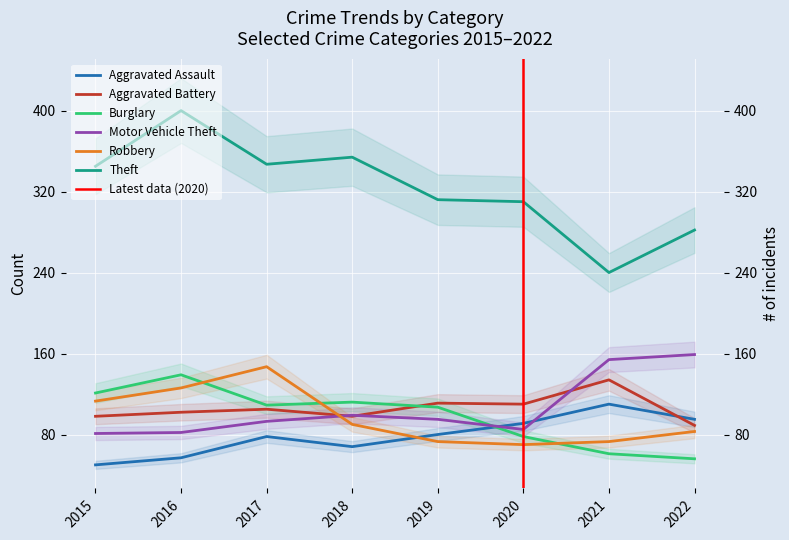

Rank the series by their maximum value, from lowest to highest.

Aggravated Assault, Aggravated Battery, Burglary, Robbery, Motor Vehicle Theft, Theft